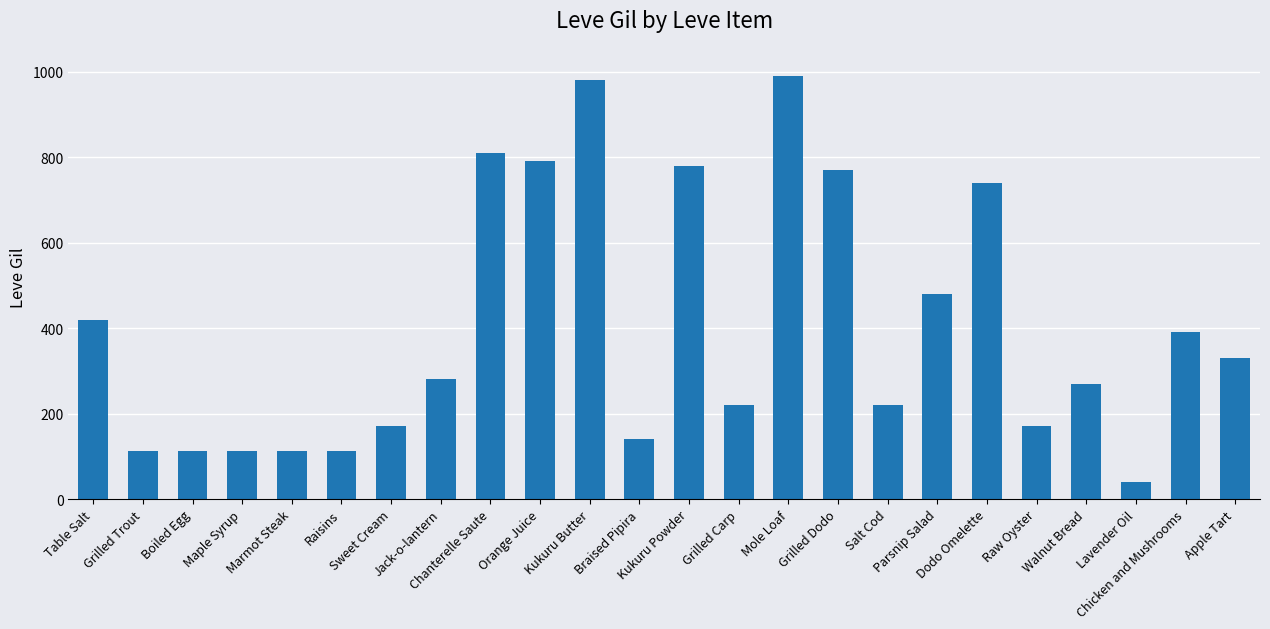

Which label corresponds to the largest value in the chart?

Mole Loaf